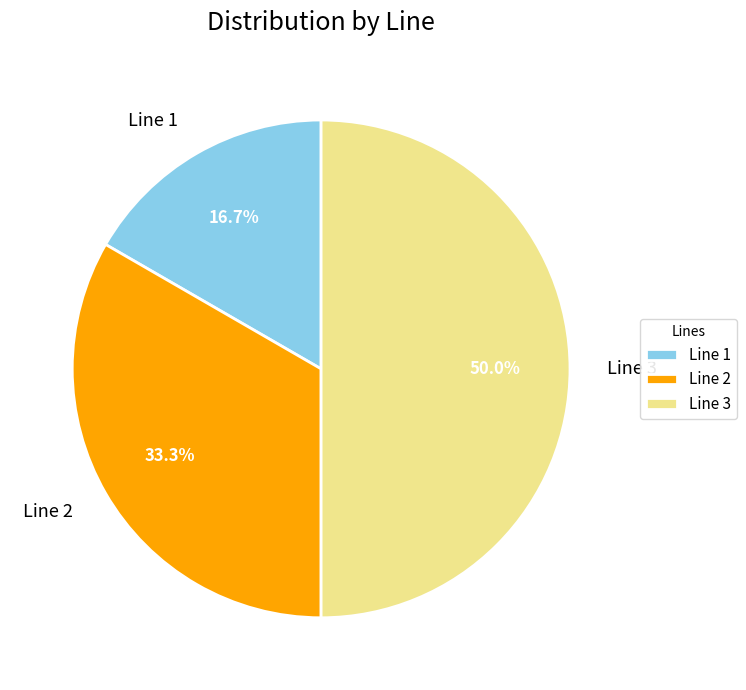

To the nearest percent, what is the average slice percentage?

33%